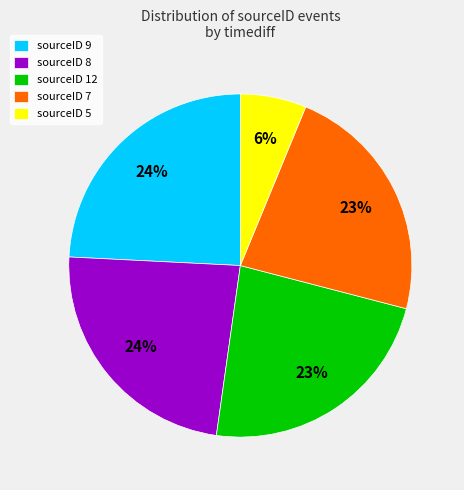

Between sourceID 5 and sourceID 8, which is larger?

sourceID 8